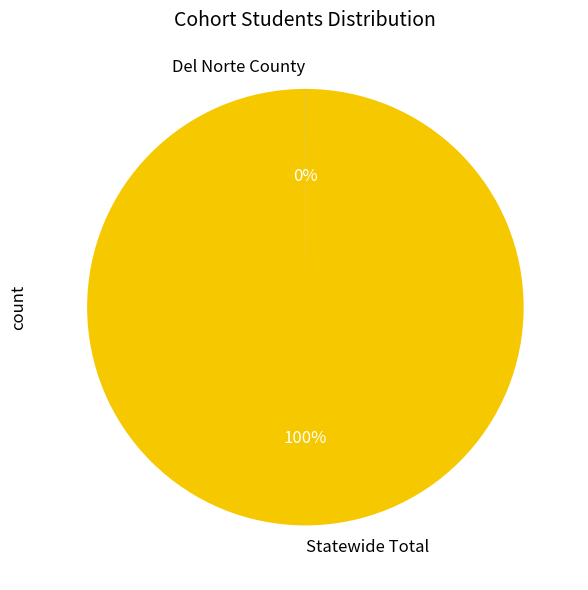

To the nearest percent, what is the average slice percentage?

50%